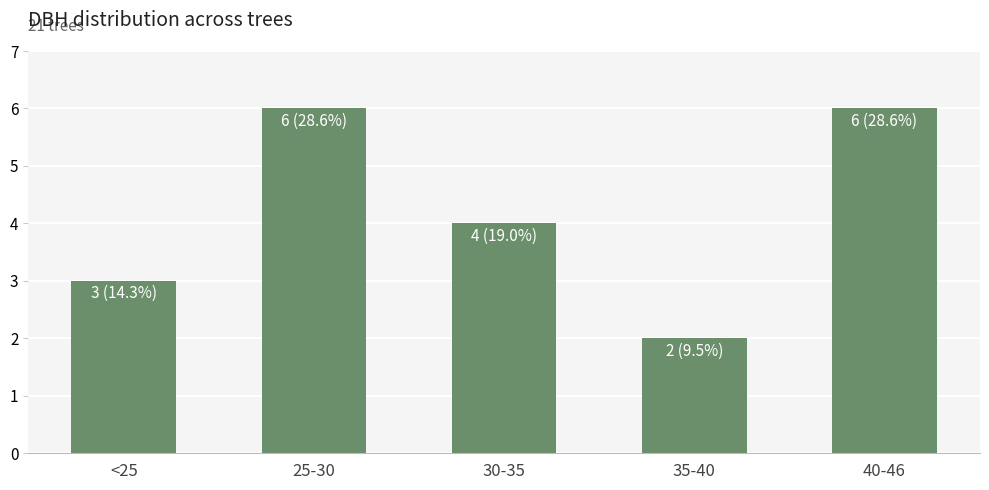

What is the greatest value displayed?

6